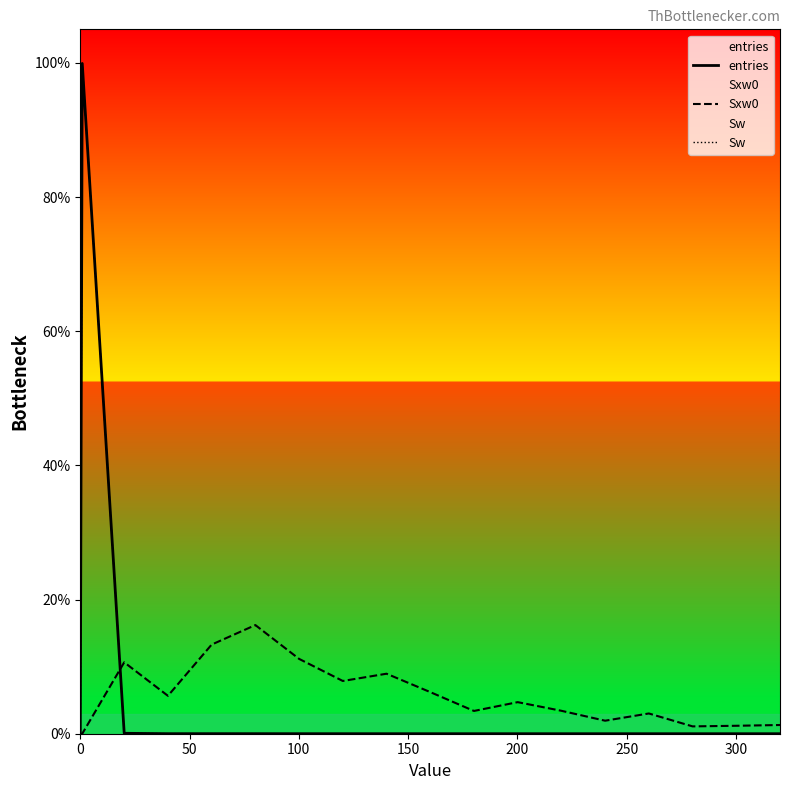

After their last crossing, which series has the higher values: Sw or Sxw0?

Sxw0